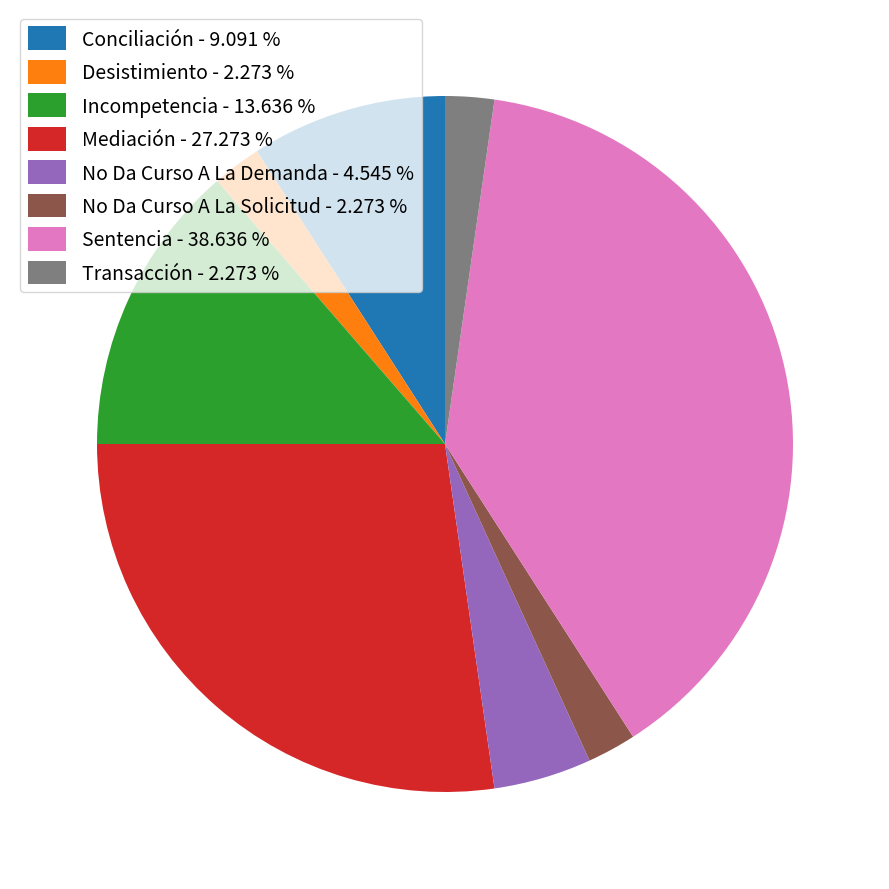

What is the ratio of the value at Mediación - 27.273 % to the value at Transacción - 2.273 %?

12.0